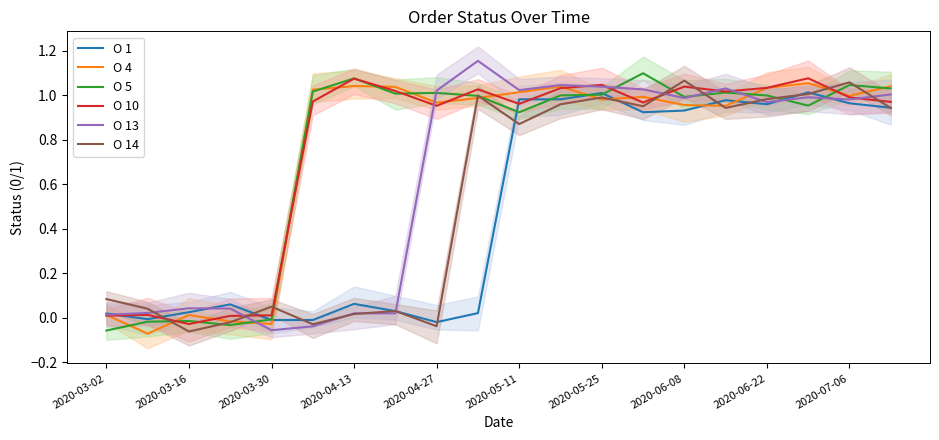

Reading right to left, extract all data points from this chart.

O 1: 0.9	1.0	1.0	1.0	1.0	0.9	0.9	1.0	1.0	1.0	0.0	-0.0	0.0	0.1	-0.0	-0.0	0.1	0.0	-0.0	0.0
O 4: 1.0	1.0	1.1	1.0	1.0	1.0	1.0	1.0	1.0	1.0	1.0	1.0	1.0	1.0	1.0	-0.0	-0.0	0.0	-0.1	0.0
O 5: 1.0	1.0	1.0	1.0	1.0	1.0	1.1	1.0	1.0	0.9	1.0	1.0	1.0	1.1	1.0	-0.0	-0.0	-0.0	-0.0	-0.1
O 10: 1.0	1.0	1.1	1.0	1.0	1.0	1.0	1.0	1.0	1.0	1.0	1.0	1.0	1.1	1.0	0.0	0.0	-0.0	0.0	0.0
O 13: 1.0	1.0	1.0	1.0	1.0	1.0	1.0	1.0	1.0	1.0	1.2	1.0	0.0	0.0	-0.0	-0.1	0.0	0.0	0.0	0.0
O 14: 0.9	1.1	1.0	1.0	0.9	1.1	1.0	1.0	1.0	0.9	1.0	-0.0	0.0	0.0	-0.0	0.1	-0.0	-0.1	0.0	0.1